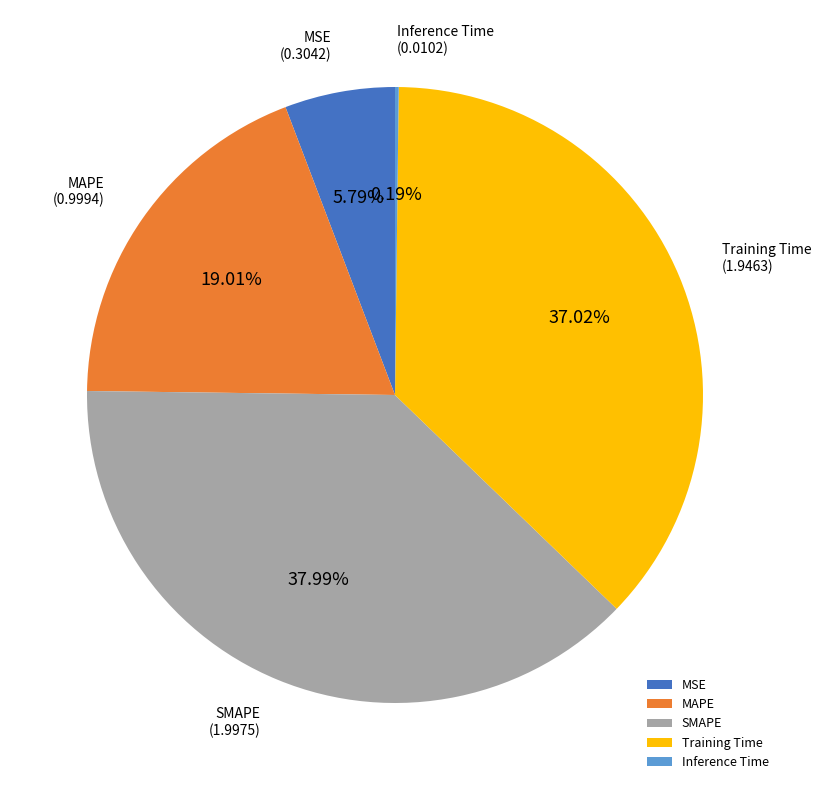

Is the sum of Training Time and MAPE greater than half?

Yes